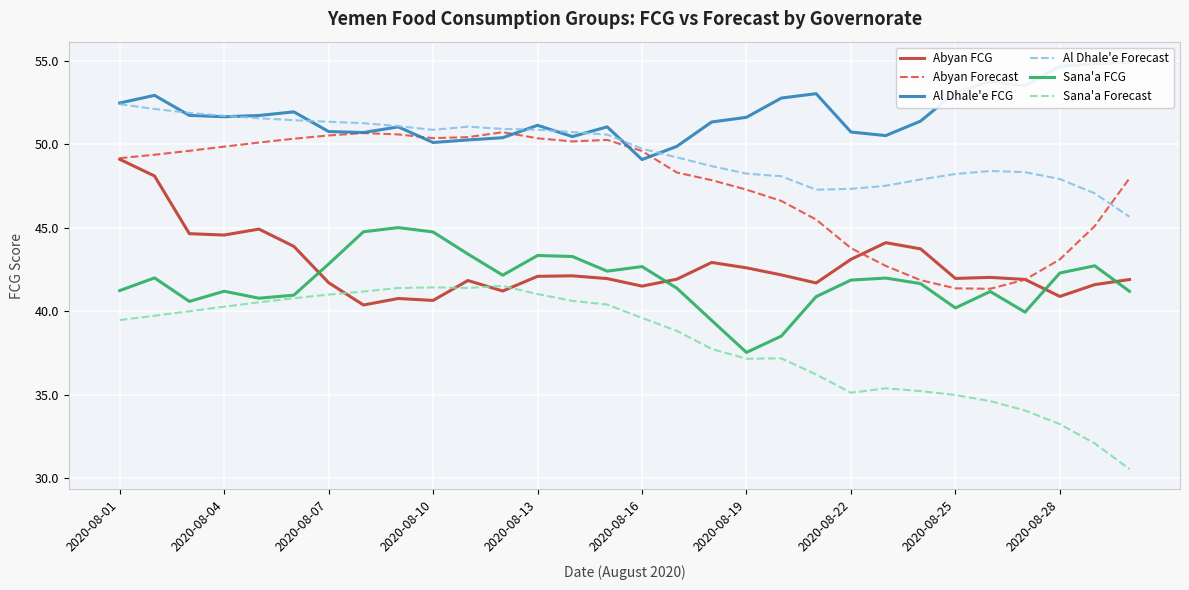

Where does the Abyan Forecast series first go above 49?

2020-08-01